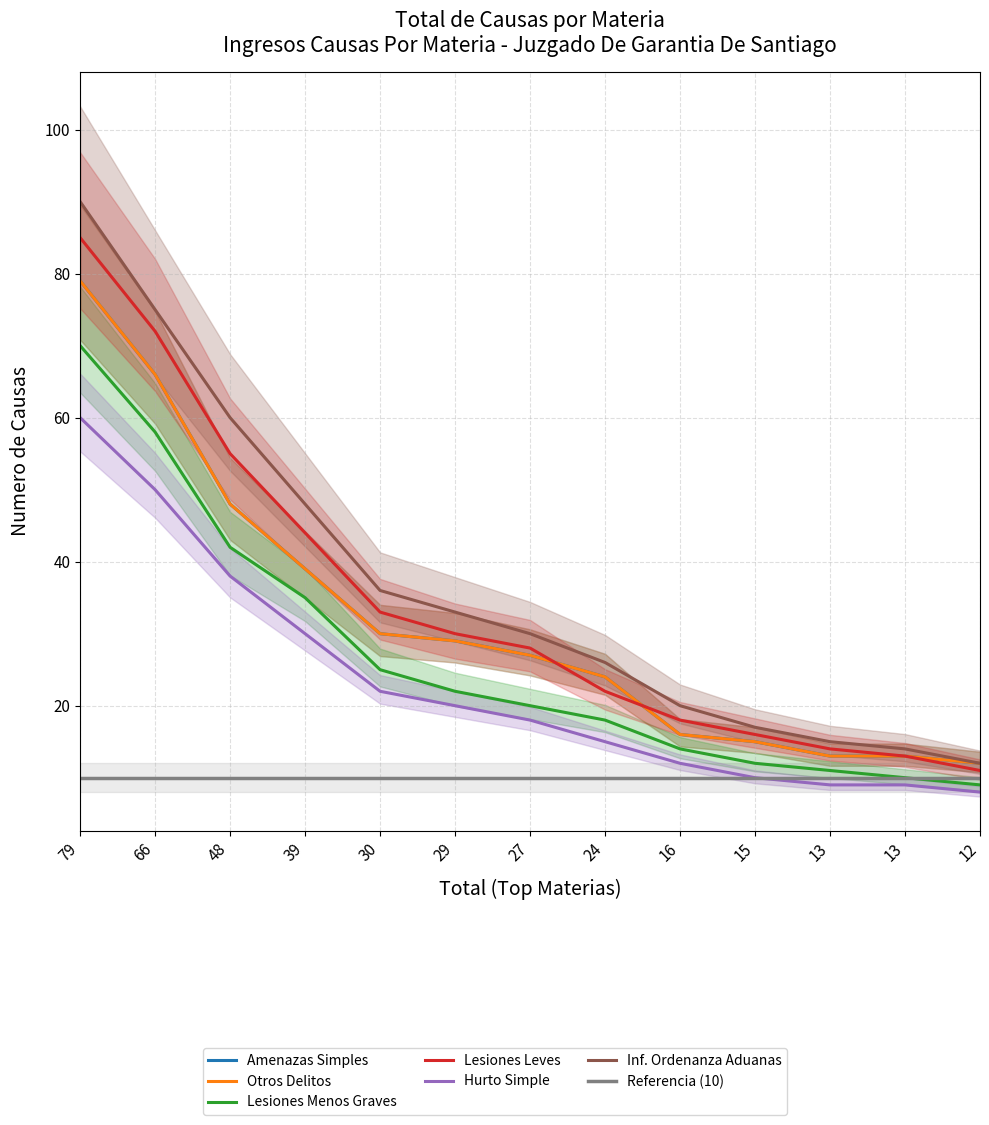

Which category has the highest value in the 2018 series?

79